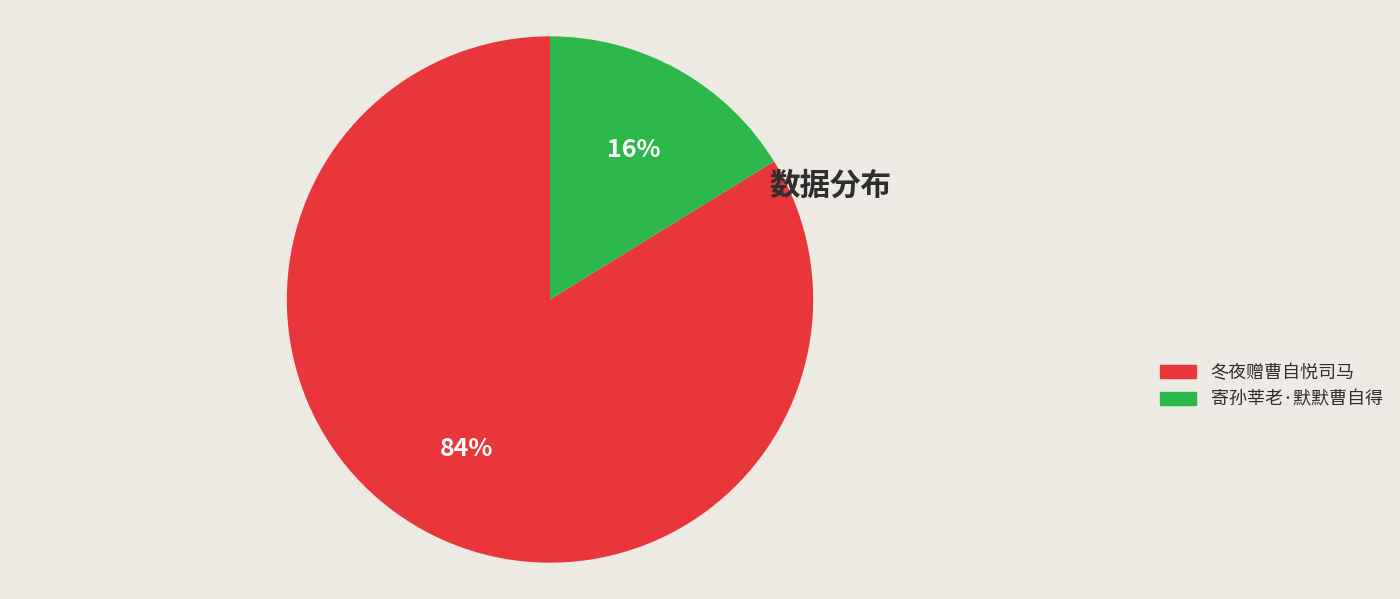

How many segments does this pie chart have?

2